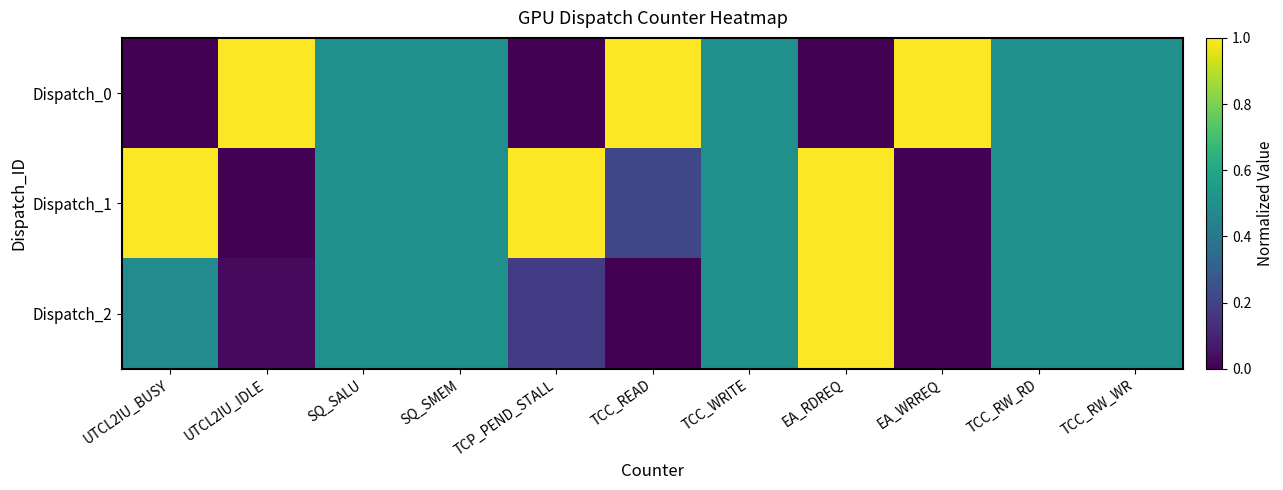

Reading left to right, list all the values displayed in this chart.

Dispatch_0: UTCL2IU_BUSY=0.0	UTCL2IU_IDLE=1.0	SQ_SALU=0.5	SQ_SMEM=0.5	TCP_PEND_STALL=0.0	TCC_READ=1.0	TCC_WRITE=0.5	EA_RDREQ=0.0	EA_WRREQ=1.0	TCC_RW_RD=0.5	TCC_RW_WR=0.5
Dispatch_1: UTCL2IU_BUSY=1.0	UTCL2IU_IDLE=0.0	SQ_SALU=0.5	SQ_SMEM=0.5	TCP_PEND_STALL=1.0	TCC_READ=0.2	TCC_WRITE=0.5	EA_RDREQ=1.0	EA_WRREQ=0.0	TCC_RW_RD=0.5	TCC_RW_WR=0.5
Dispatch_2: UTCL2IU_BUSY=0.5	UTCL2IU_IDLE=0.0	SQ_SALU=0.5	SQ_SMEM=0.5	TCP_PEND_STALL=0.2	TCC_READ=0.0	TCC_WRITE=0.5	EA_RDREQ=1.0	EA_WRREQ=0.0	TCC_RW_RD=0.5	TCC_RW_WR=0.5